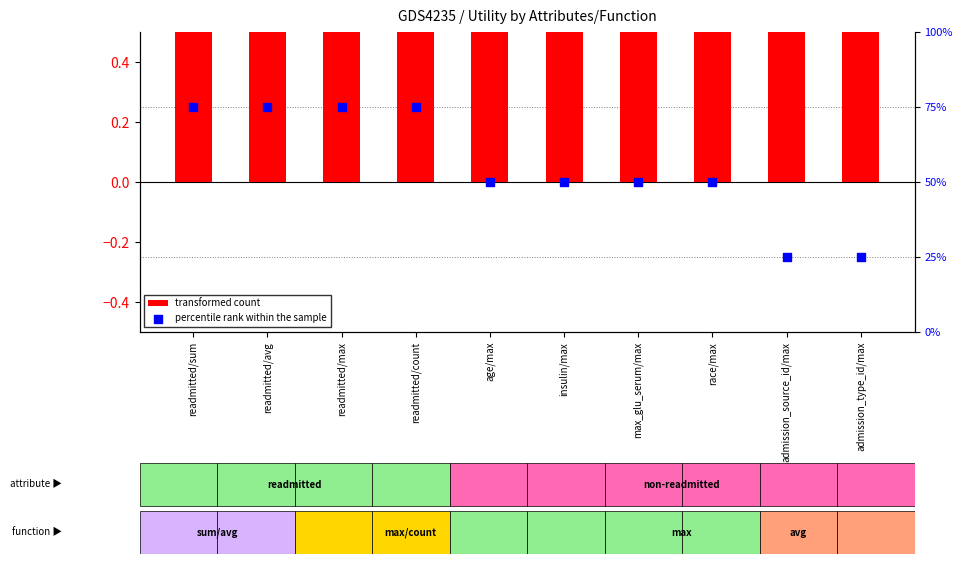

Which series has the largest total across all categories?

percentile rank within the sample